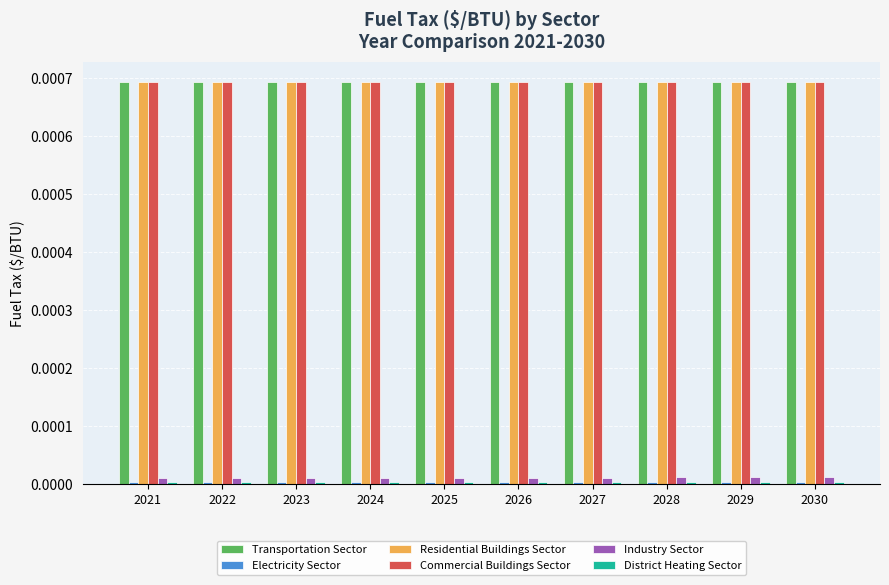

Is it true that Industry Sector equals 0.0 at 2022?

True